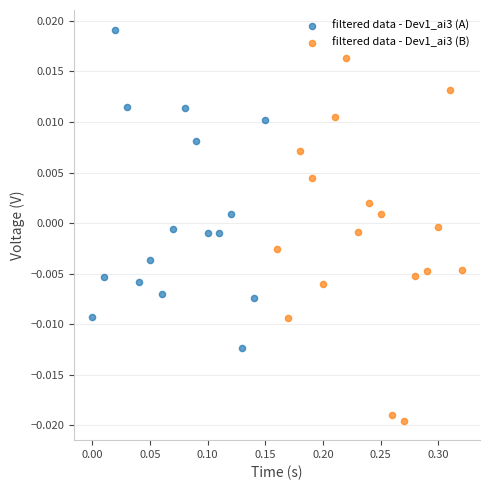

Which series reaches the minimum Y coordinate?

filtered data - Dev1_ai3 (B)